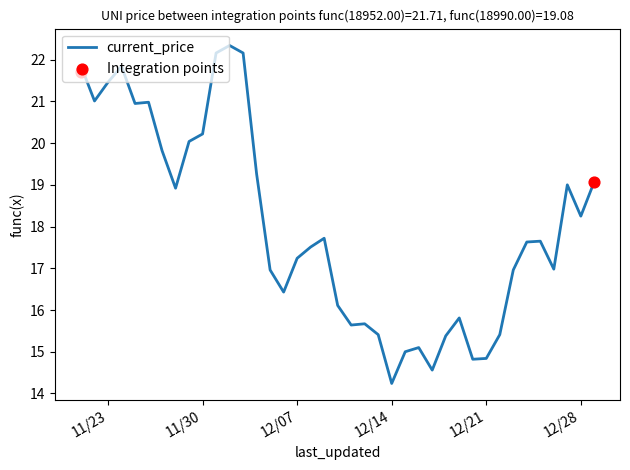

What is the change in value from 11/29/2021 to 12/07/2021?

-2.8